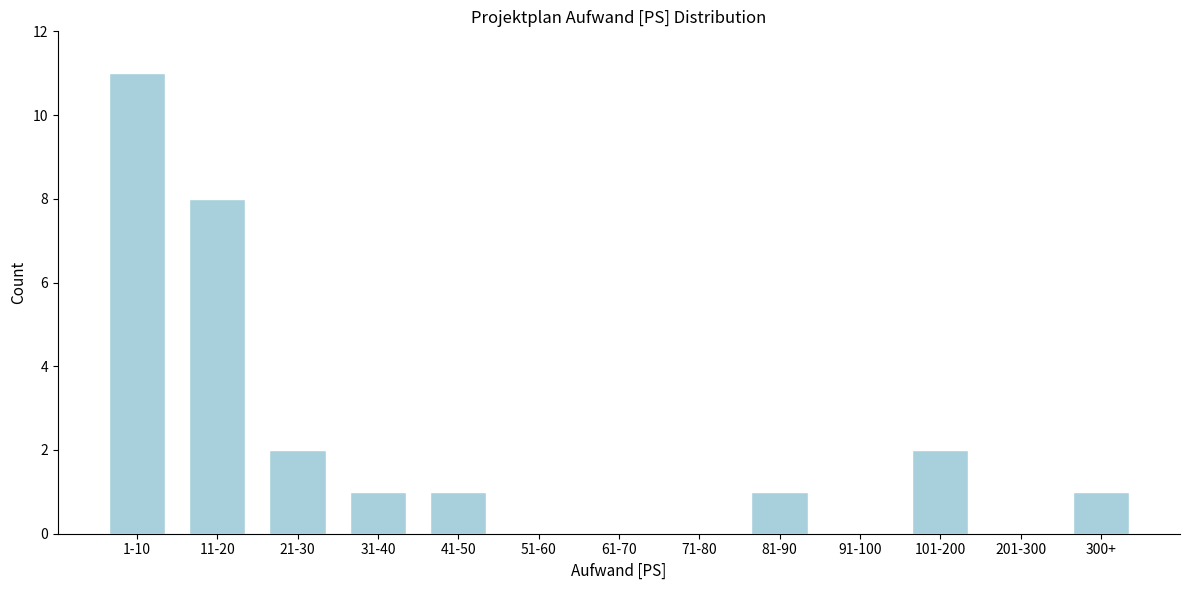

Reading left to right, what are all the values shown in this chart?

1-10=11	11-20=8	21-30=2	31-40=1	41-50=1	51-60=0	61-70=0	71-80=0	81-90=1	91-100=0	101-200=2	201-300=0	300+=1